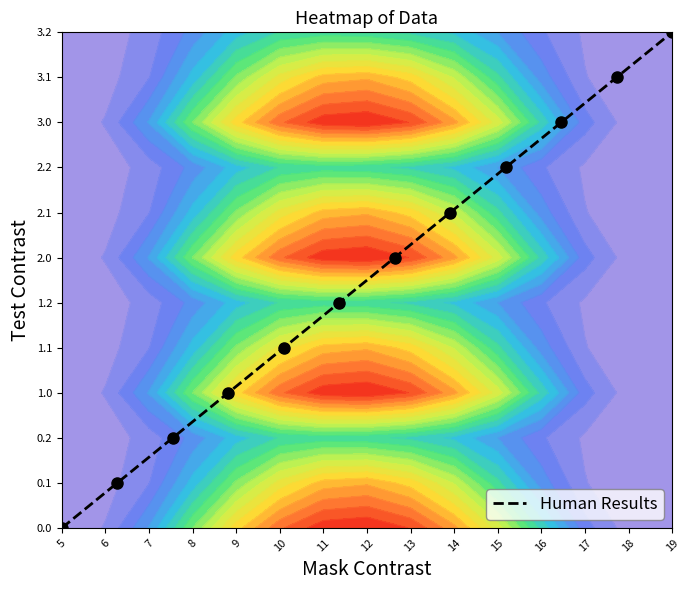

Is it true that the value at 19 is 20?

False